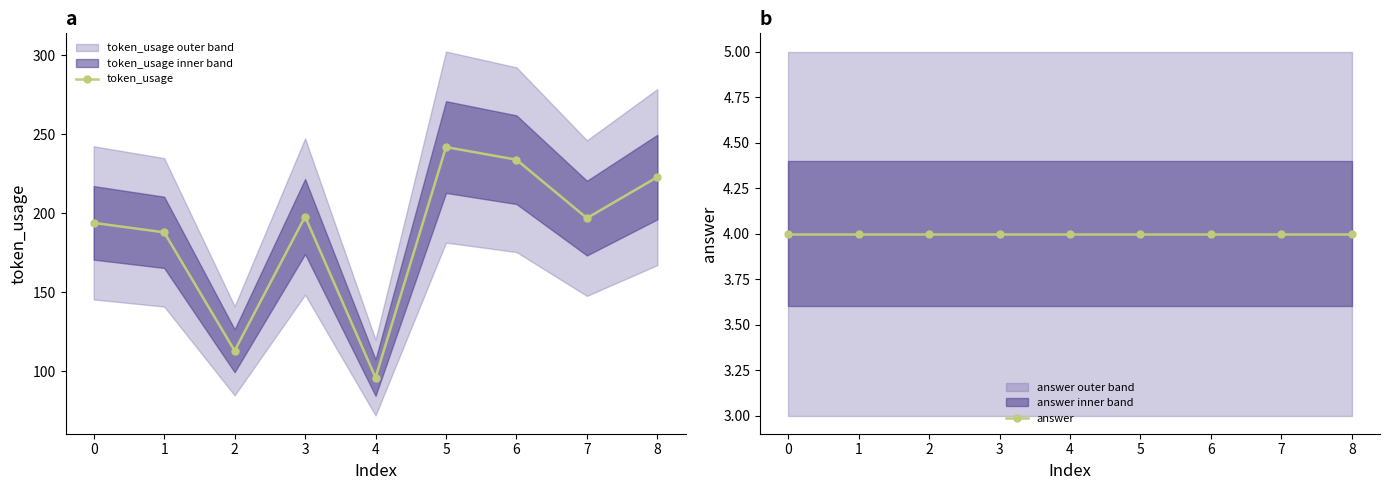

What is the highest value of the answer series?

4